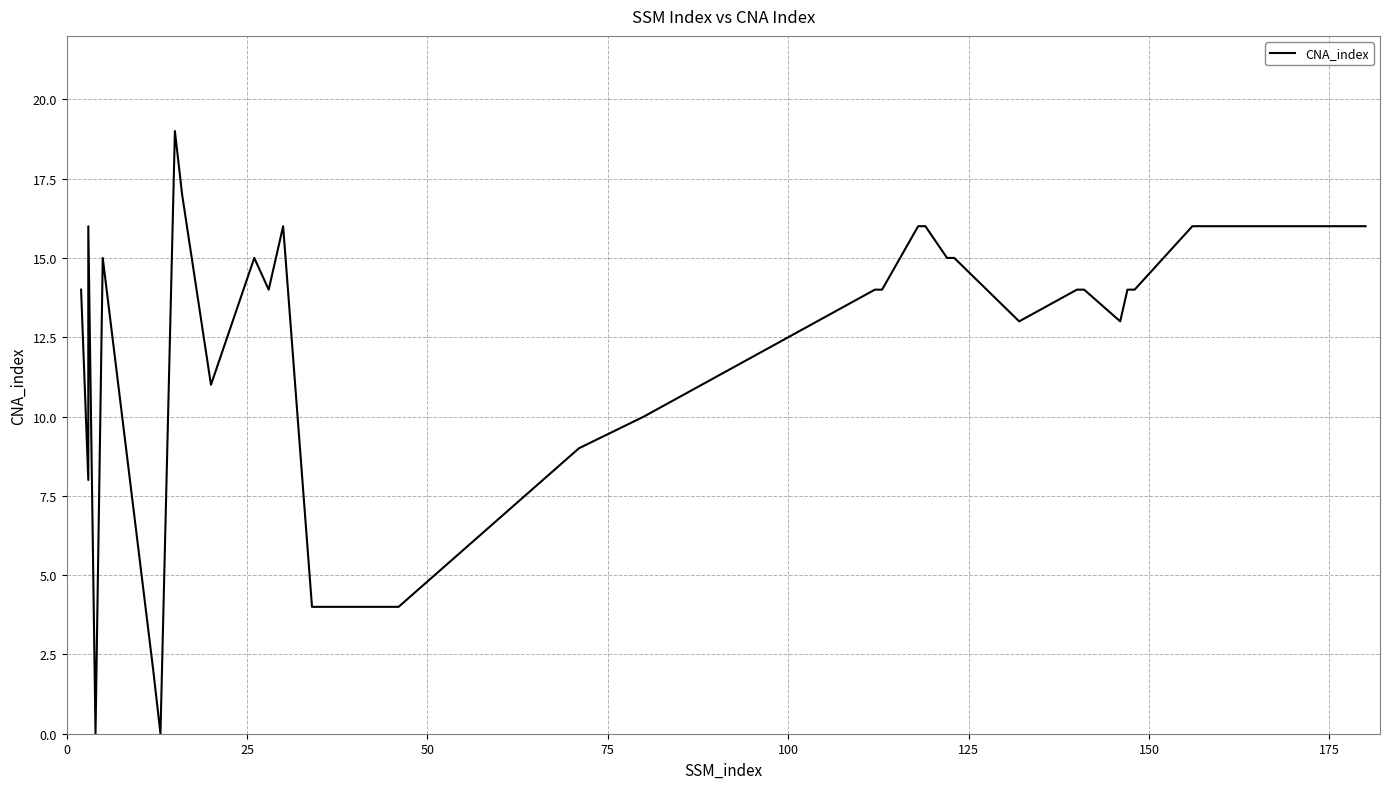

The value at 150 is -9. True or false?

False